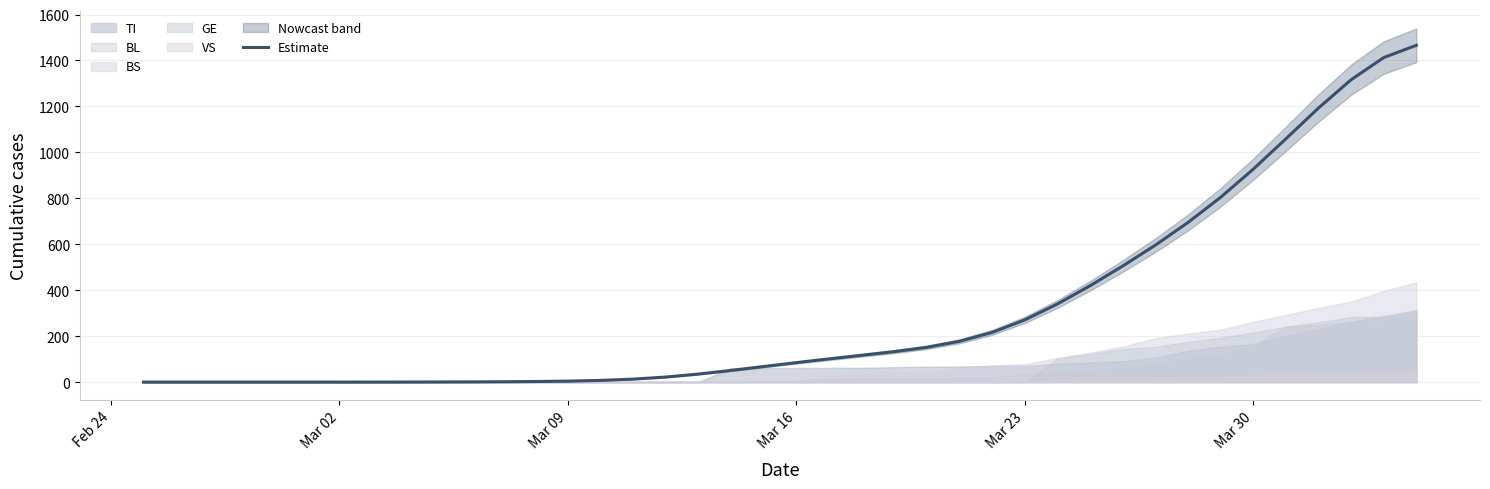

What is the highest value of the Estimate series?

1466.1